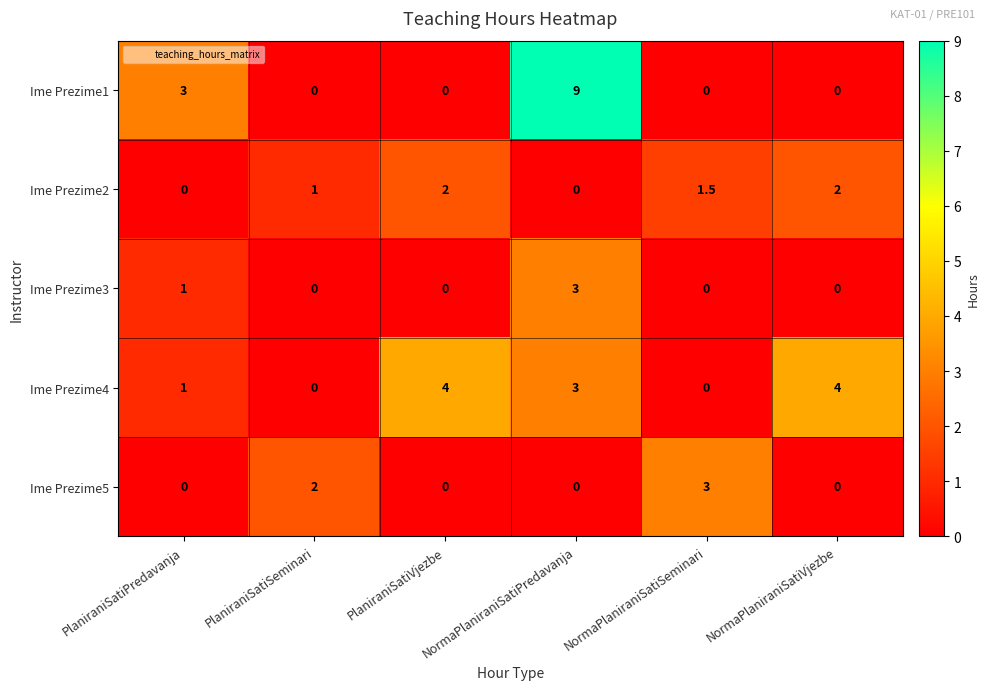

What is the maximum value for Ime Prezime2?

2.0